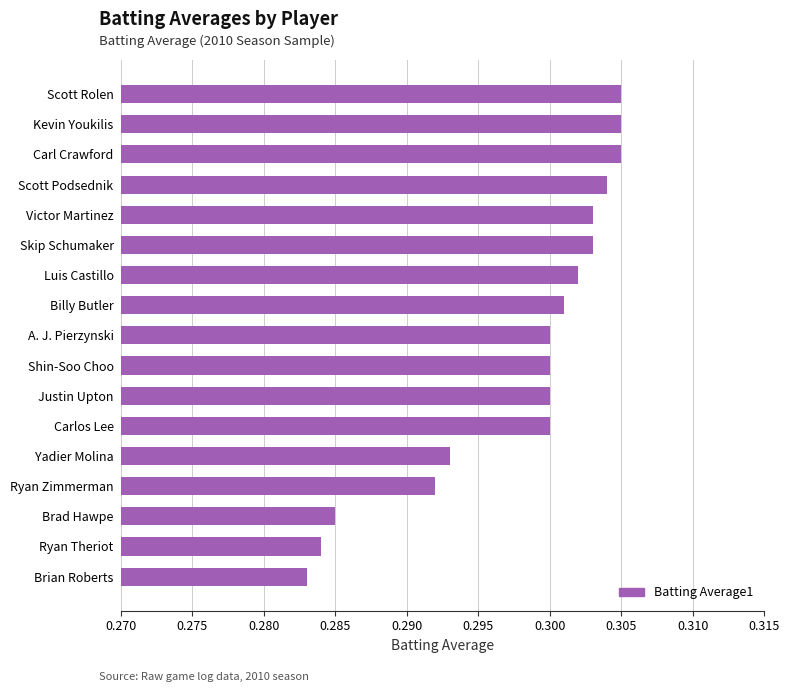

How many bars are there in total?

17